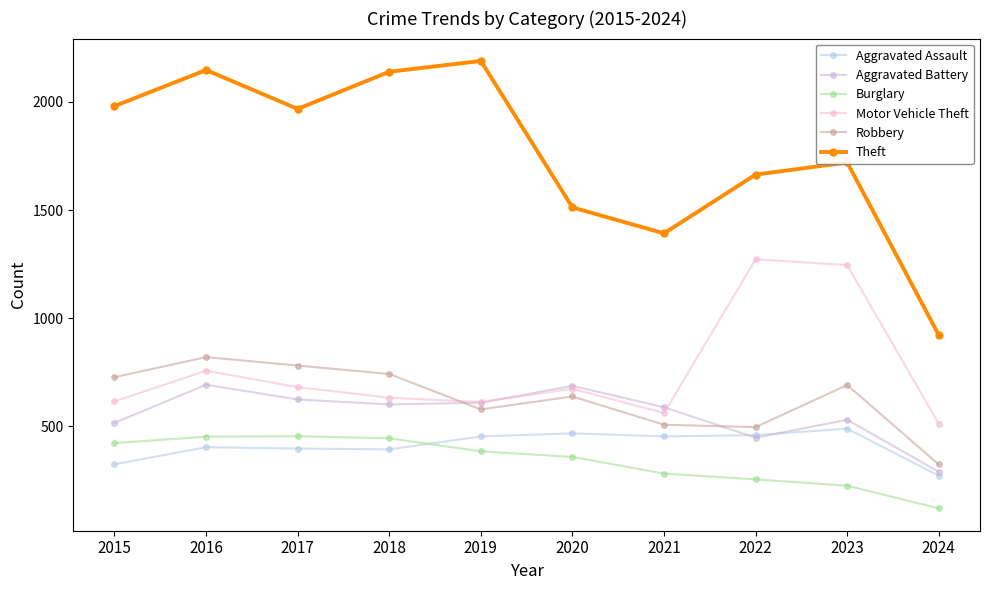

What is the total value across all series at 2020?

4331